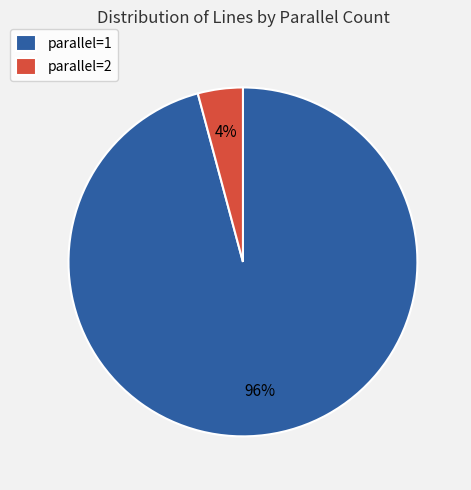

The parallel=2 slice represents 4% of the pie. True or false?

True